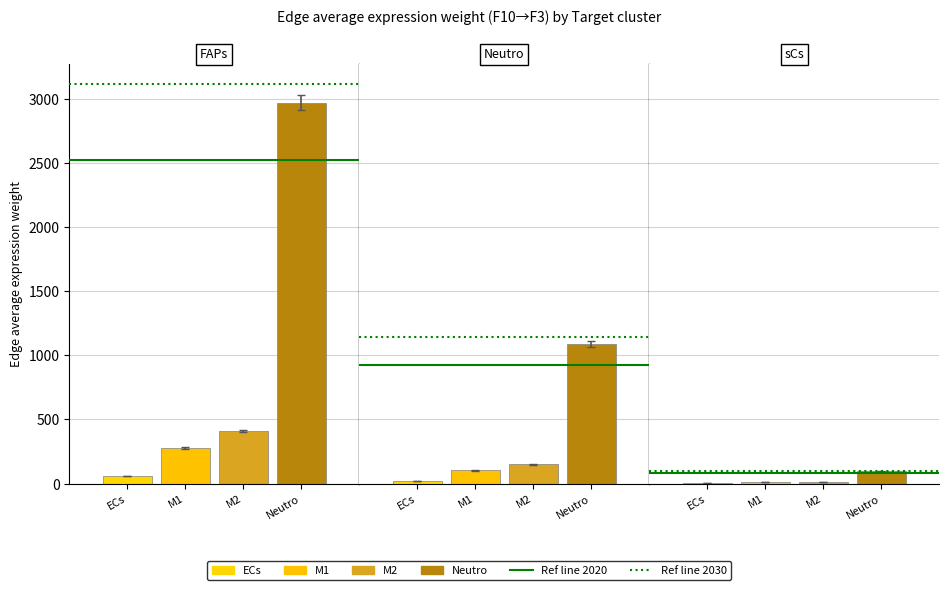

Which category has the lowest value across all series?

sCs